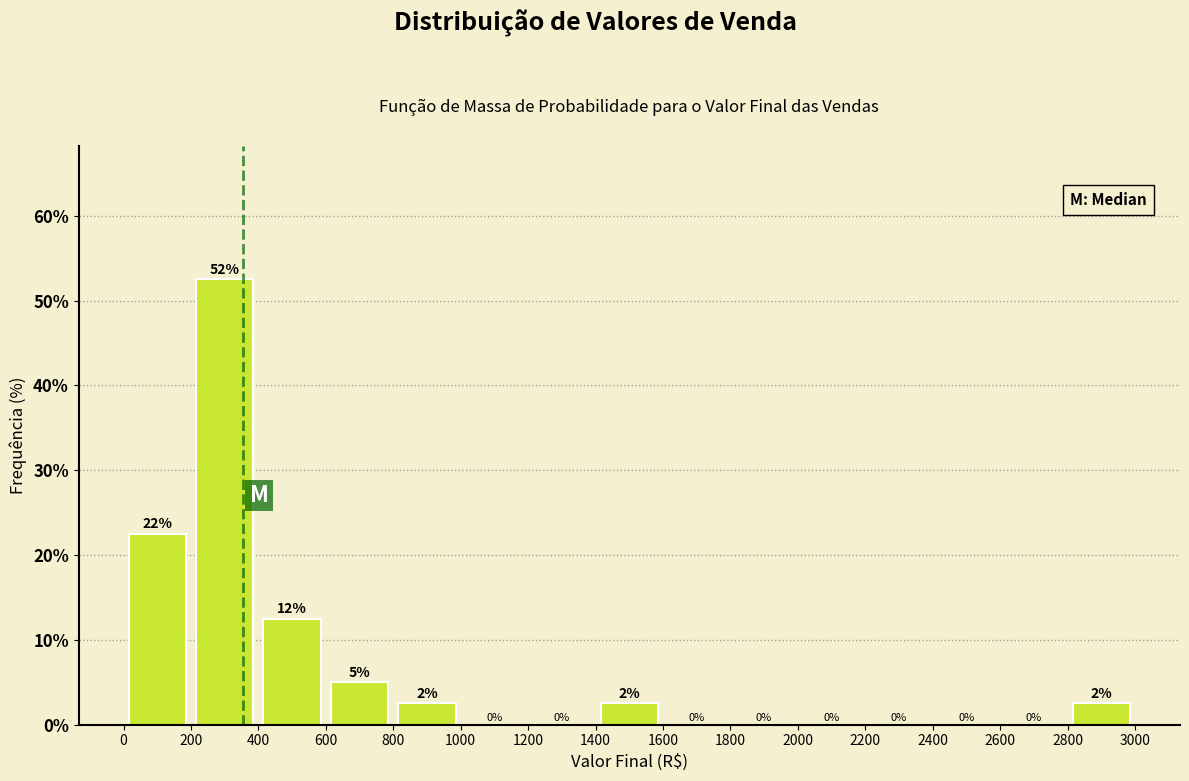

Which range on the x-axis has the tallest bar?

200 to 400